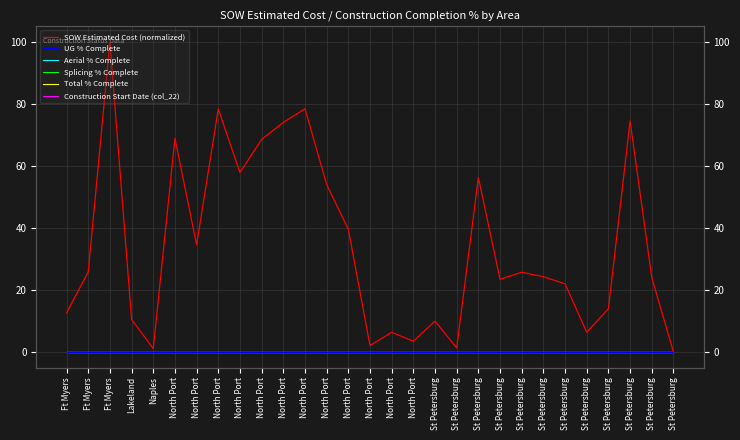

In SOW Estimated Cost (normalized), how many points are higher than both neighbors (excluding endpoints)?

9